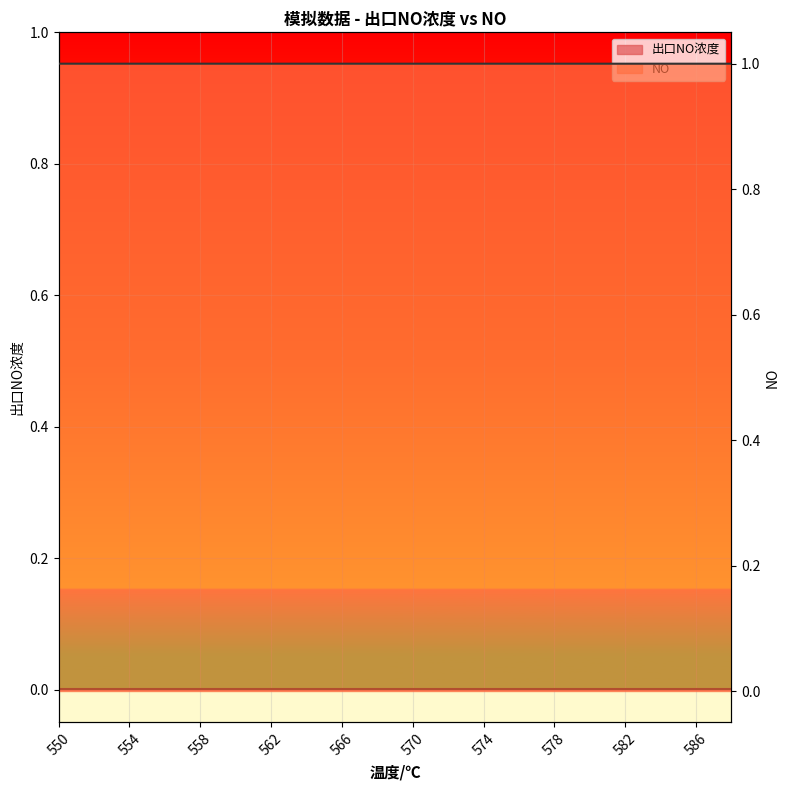

Where is the data nearest to the value 0?

588